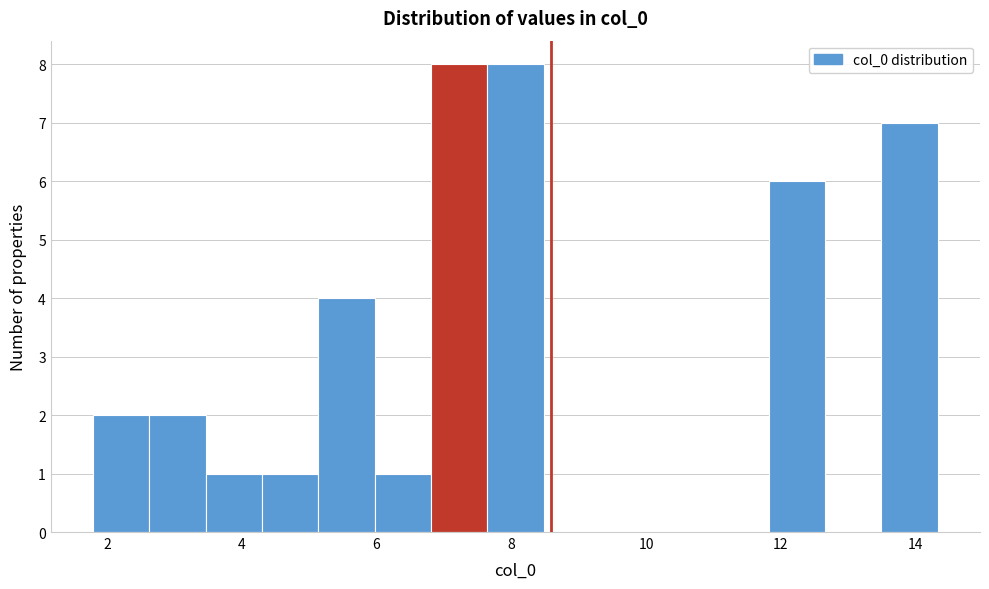

Reading left to right, list every bar in this chart as the range it spans on the x-axis followed by its height. Neither the bar edges nor the heights are printed on the chart, so give them approximately, as read against the axes.

1.8 to 2.6: 2
2.6 to 3.4: 2
3.4 to 4.2: 1
4.2 to 5.2: 1
5.2 to 6.0: 4
6.0 to 6.8: 1
6.8 to 7.6: 8
7.6 to 8.4: 8
8.4 to 9.4: 0
9.4 to 10.2: 0
10.2 to 11.0: 0
11.0 to 11.8: 0
11.8 to 12.6: 6
12.6 to 13.4: 0
13.4 to 14.4: 7